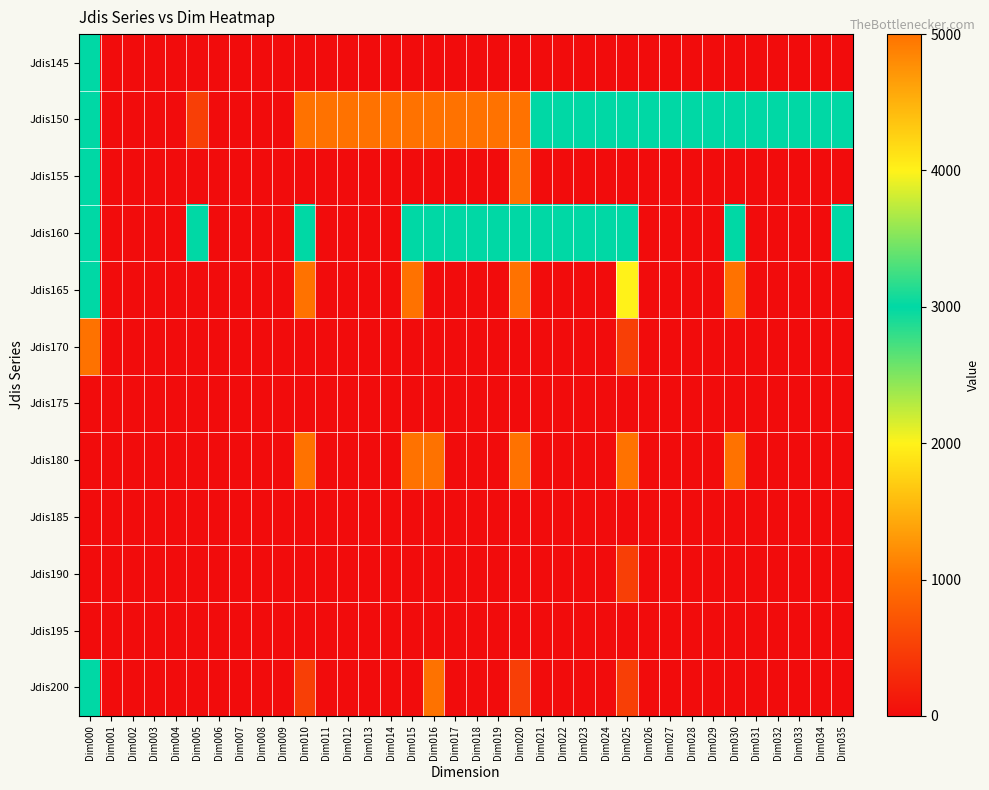

At which category is the sum across all series the highest?

Dim020